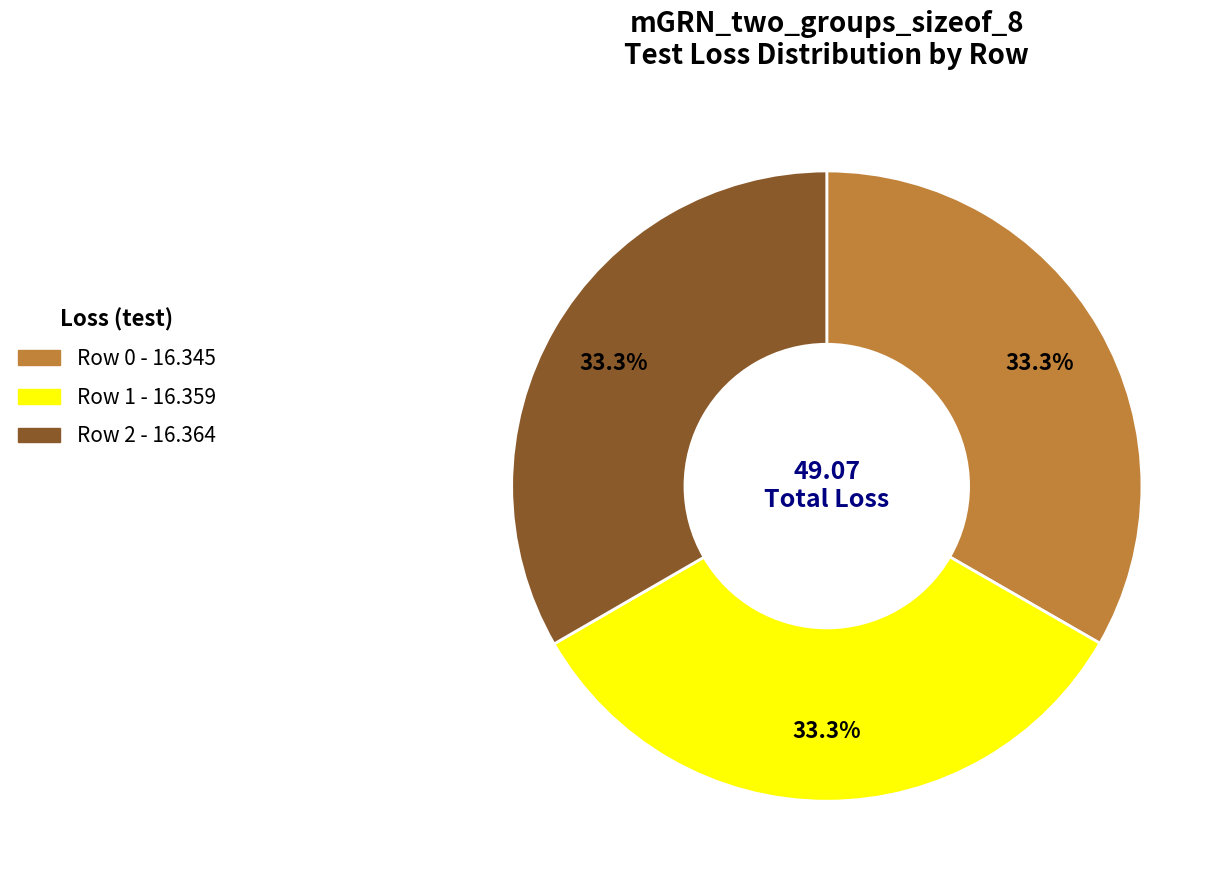

Is there any slice that represents more than half of the pie?

No